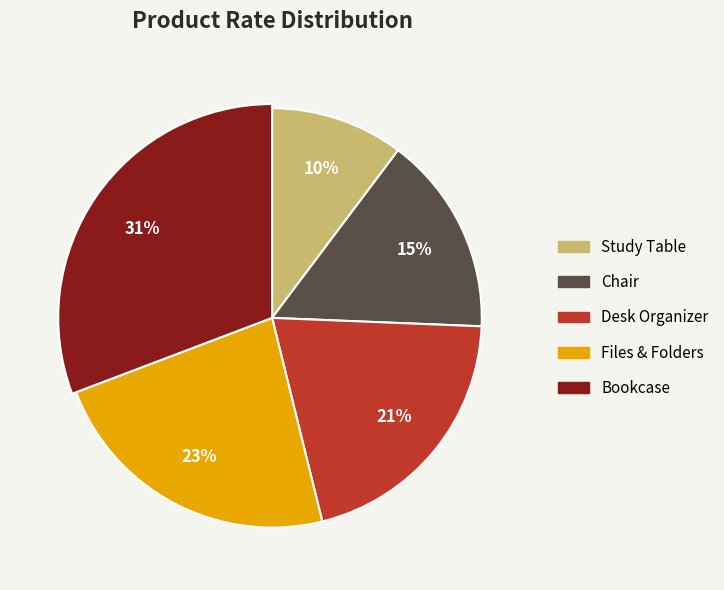

To the nearest percent, what percentage of the pie is Desk Organizer?

21%